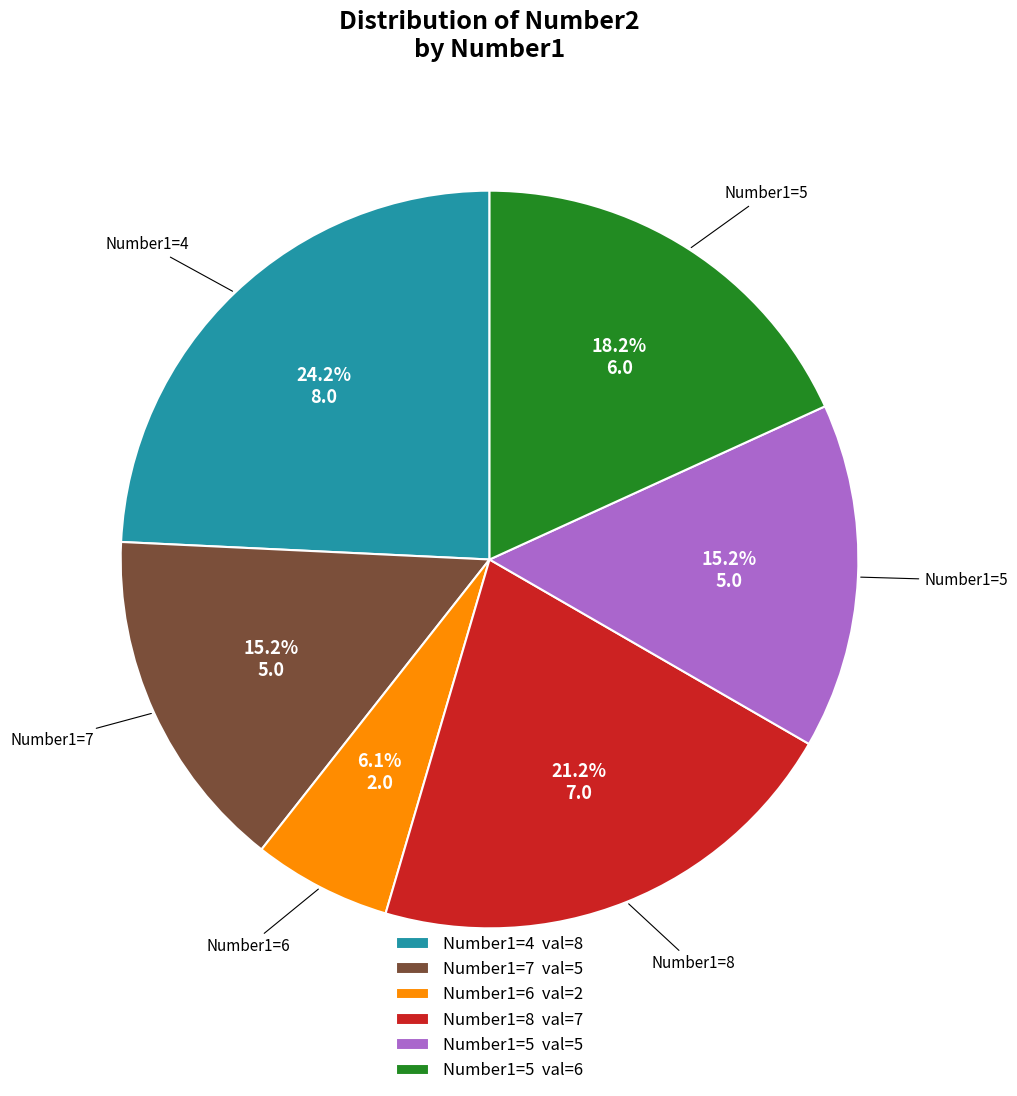

How many segments does this pie chart have?

6